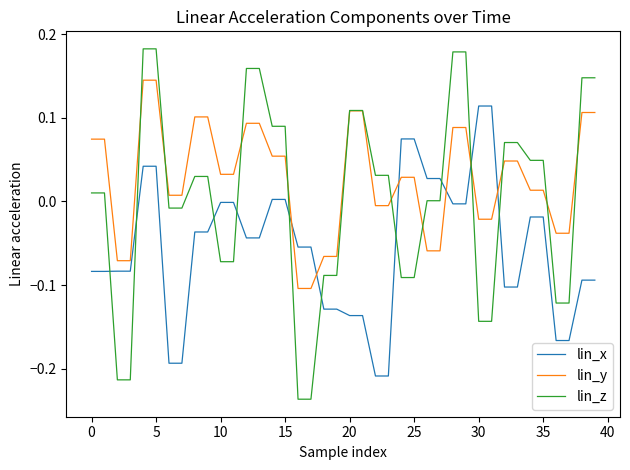

What are all the series names shown in the legend?

lin_x, lin_y, lin_z